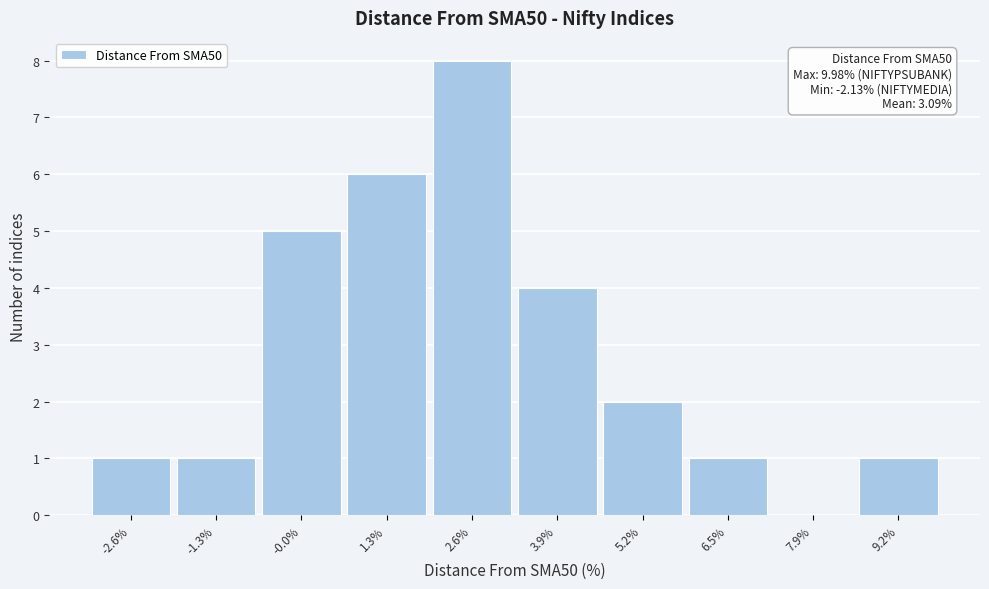

Reading left to right, list all the values displayed in this chart.

-2.6%=1	-1.3%=1	-0.0%=5	1.3%=6	2.6%=8	3.9%=4	5.2%=2	6.5%=1	7.9%=0	9.2%=1